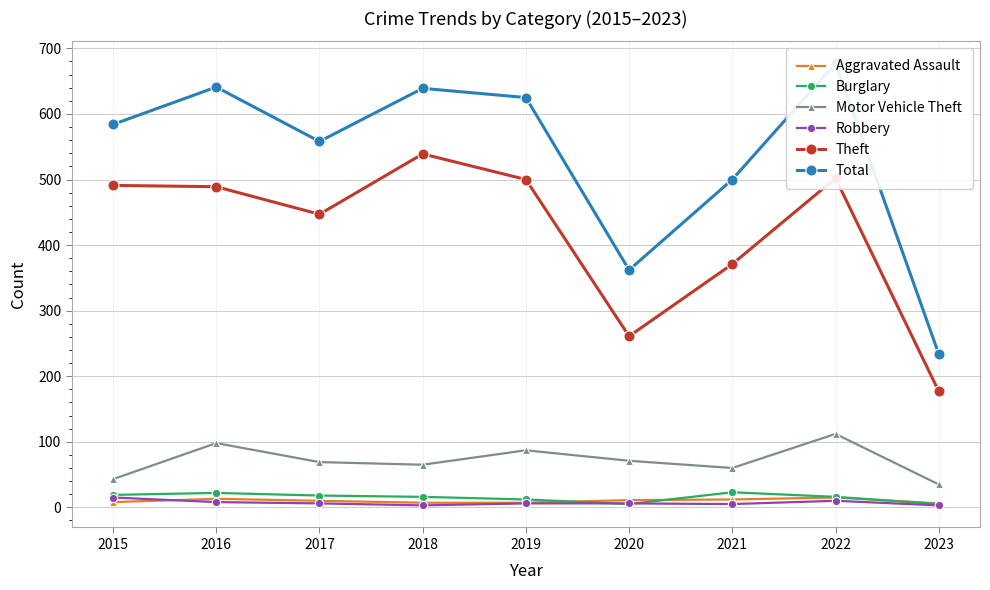

At how many categories does at least one series exceed 322?

8